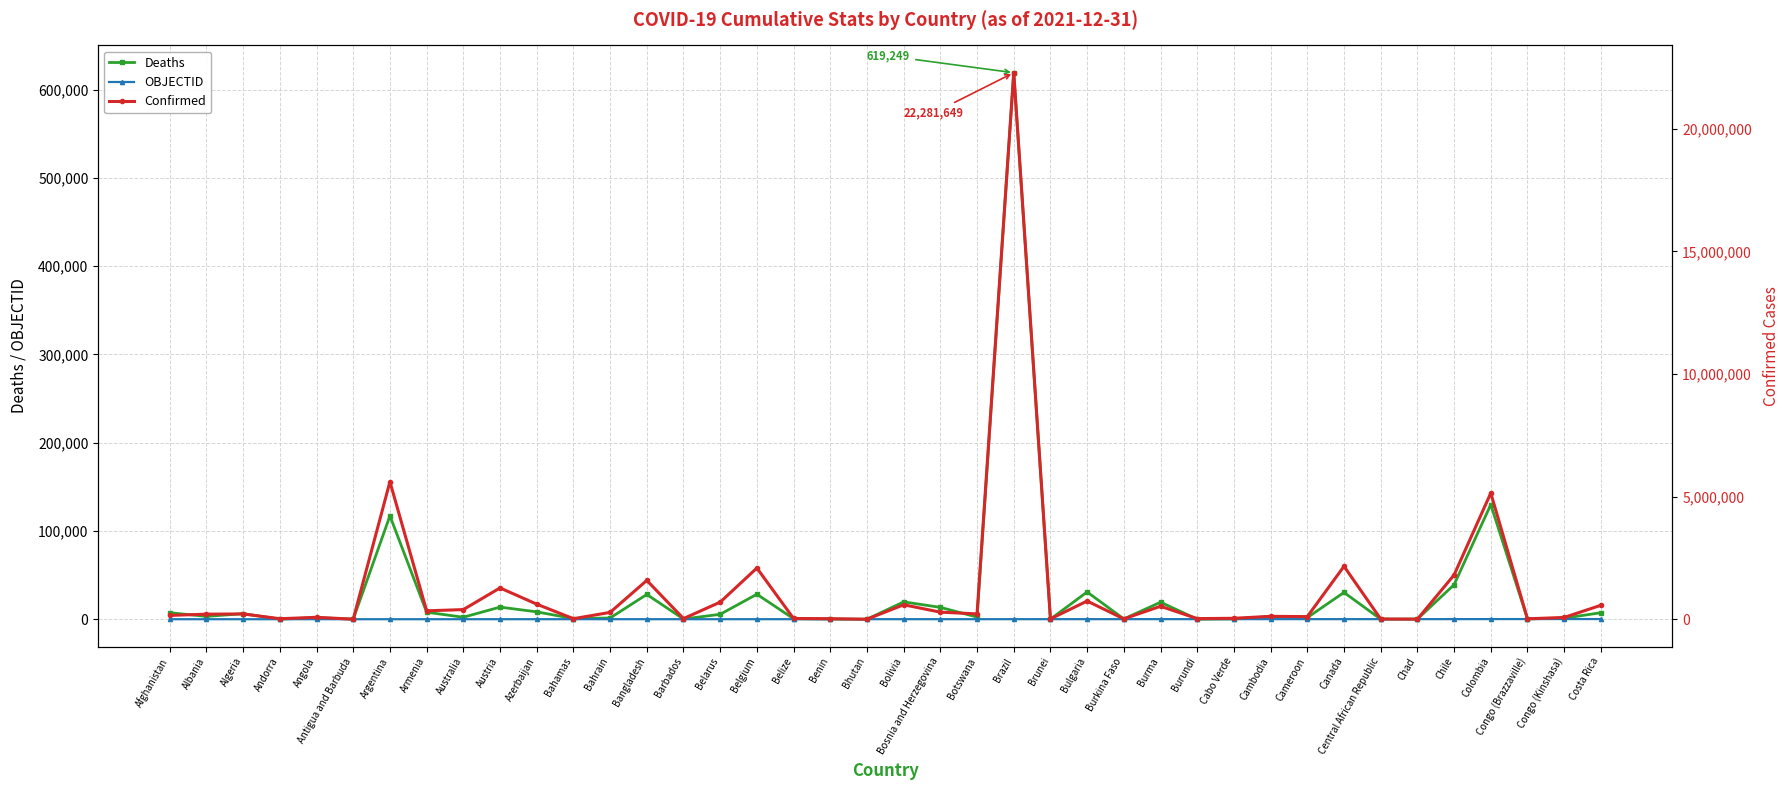

How many data points in Confirmed are less than 218037?

20